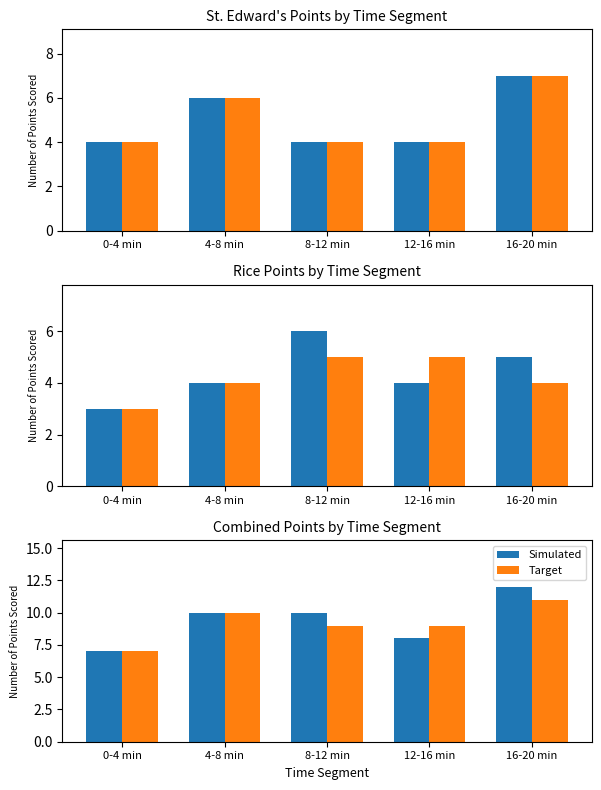

List the labels in order of Simulated value, largest first.

16-20 min, 4-8 min, 8-12 min, 12-16 min, 0-4 min